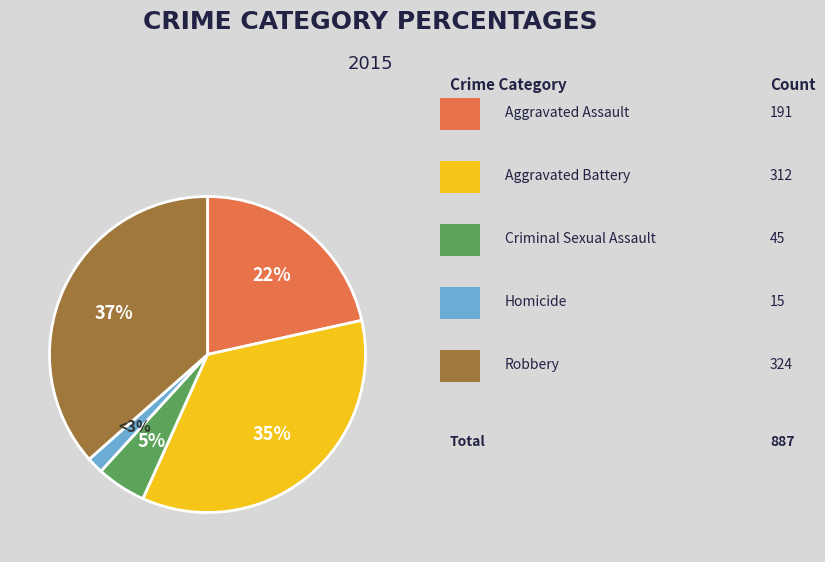

Is there any slice that represents more than half of the pie?

No